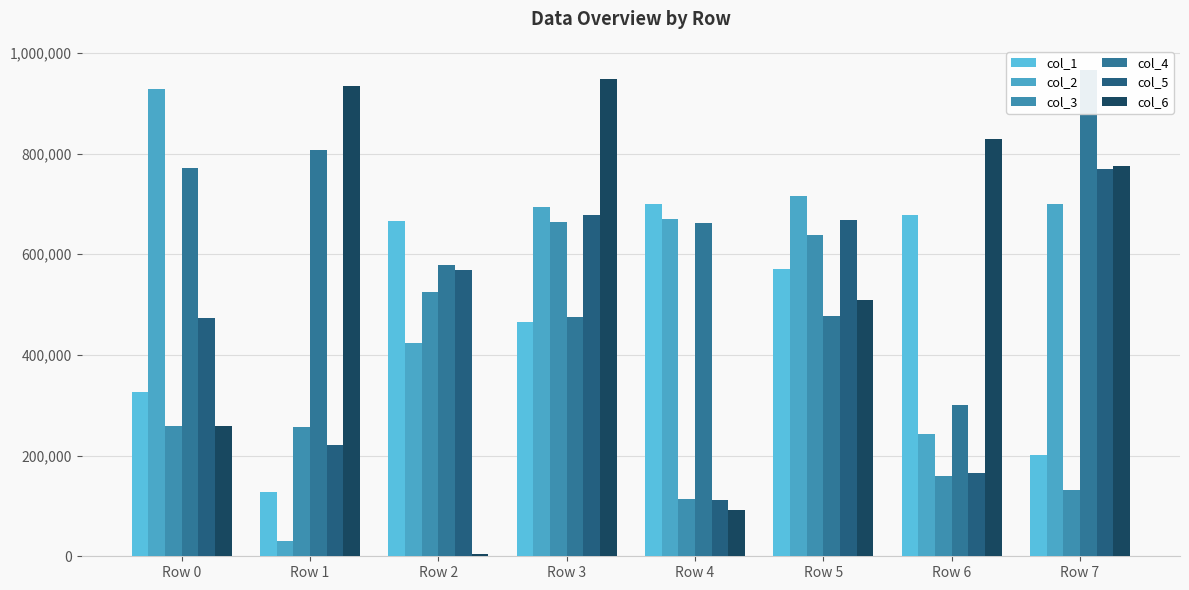

What is the sum of all col_6 values?

4348205